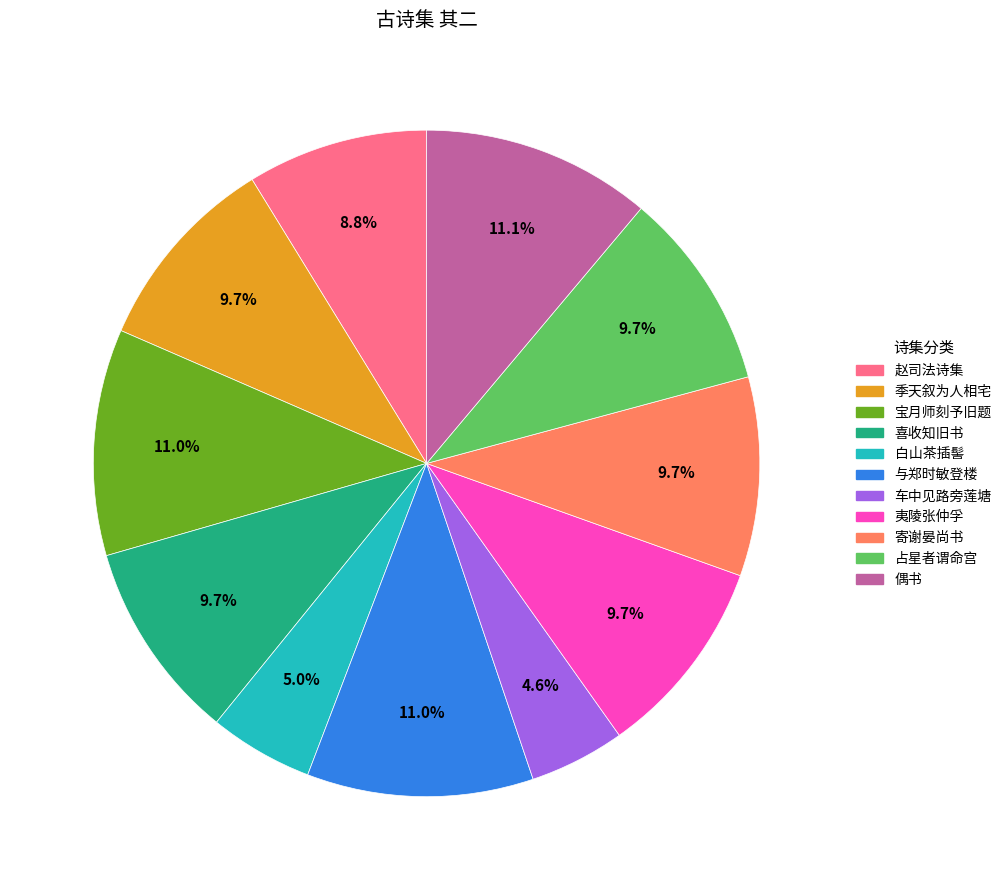

Is there any slice that represents more than half of the pie?

No